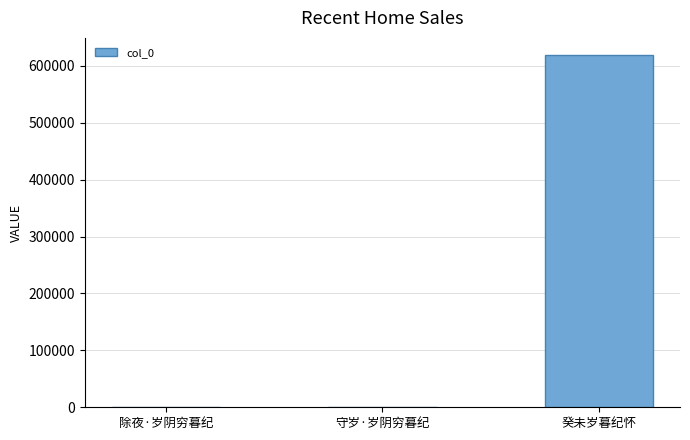

What is the maximum value shown in the chart?

618337